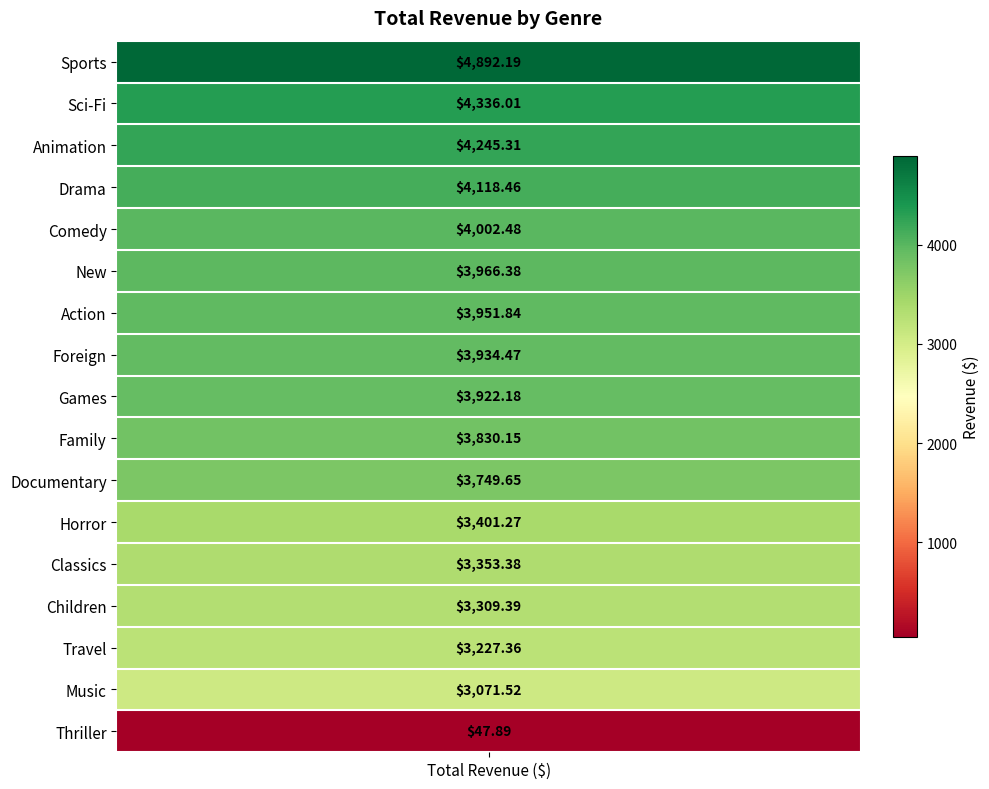

The chart shows a value of 2041.6 at Documentary. True or false?

False